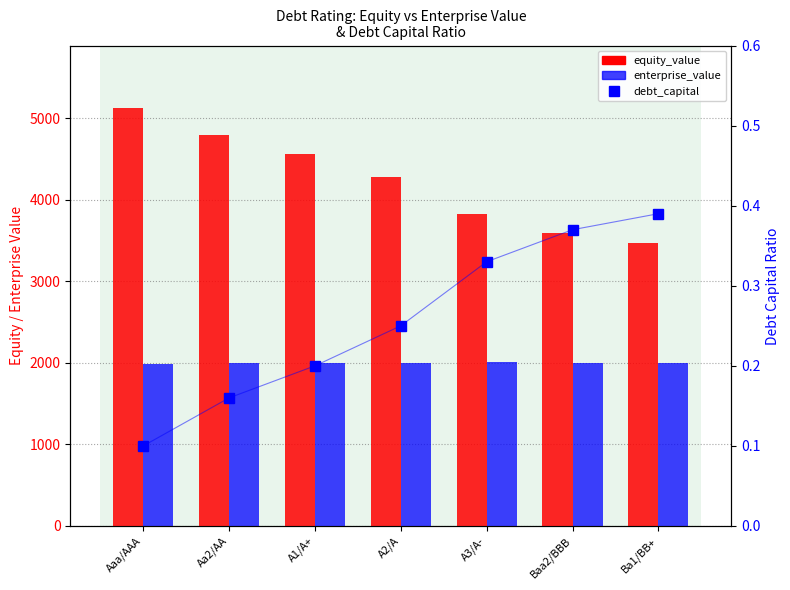

What is the value of the debt_capital bar at the 1st from the left?

0.1